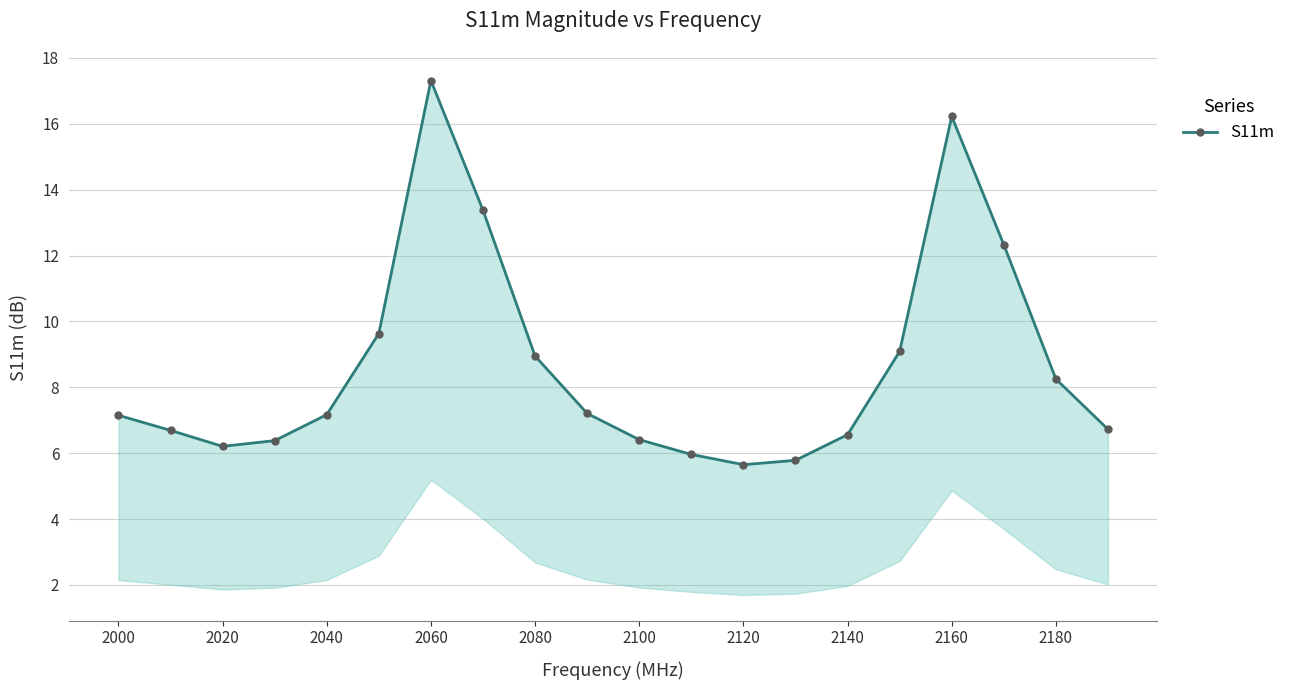

What is the value of the 3rd point from the left?

6.2